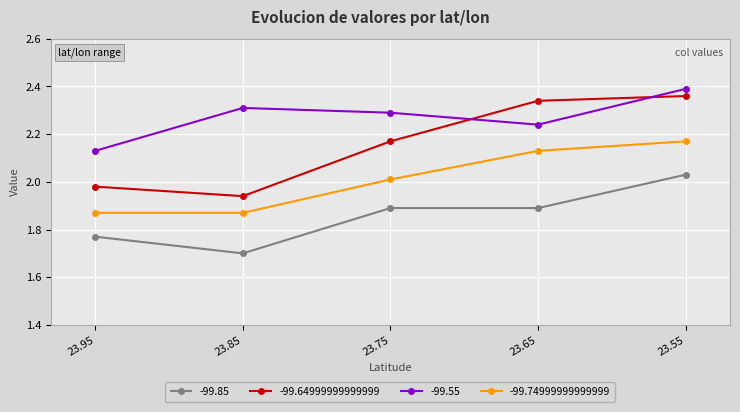

What is the sum of all -99.64999999999999 values?

10.8